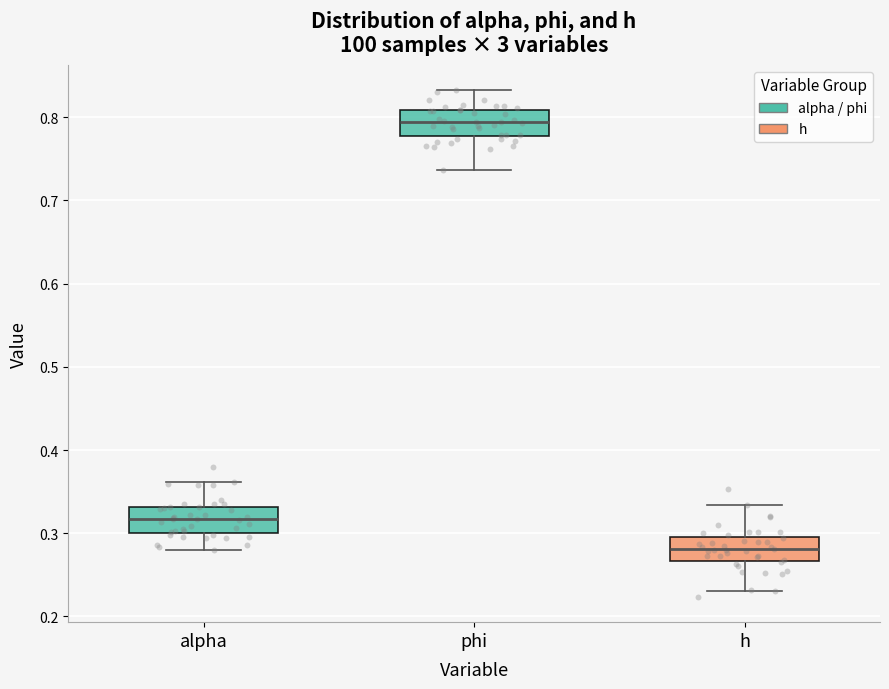

Which box's median line is the highest?

phi